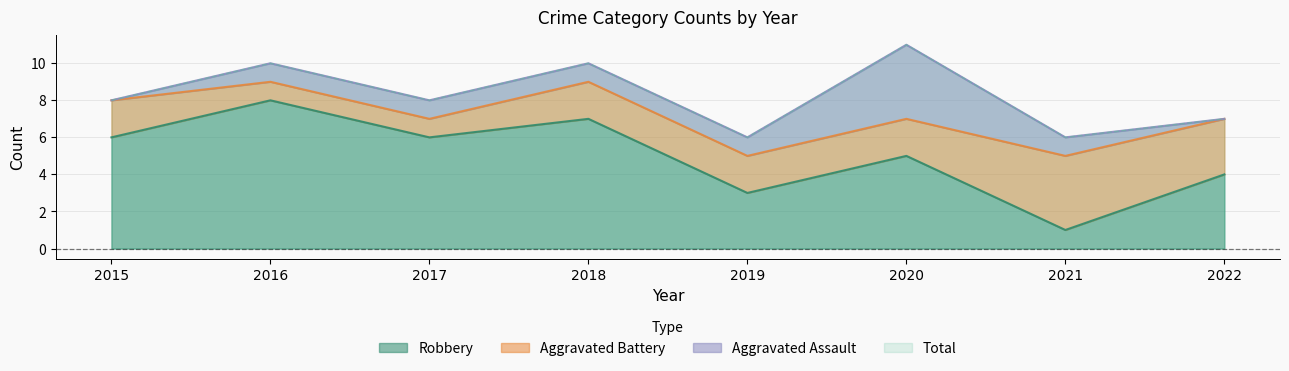

What is the highest value of the Total series?

11